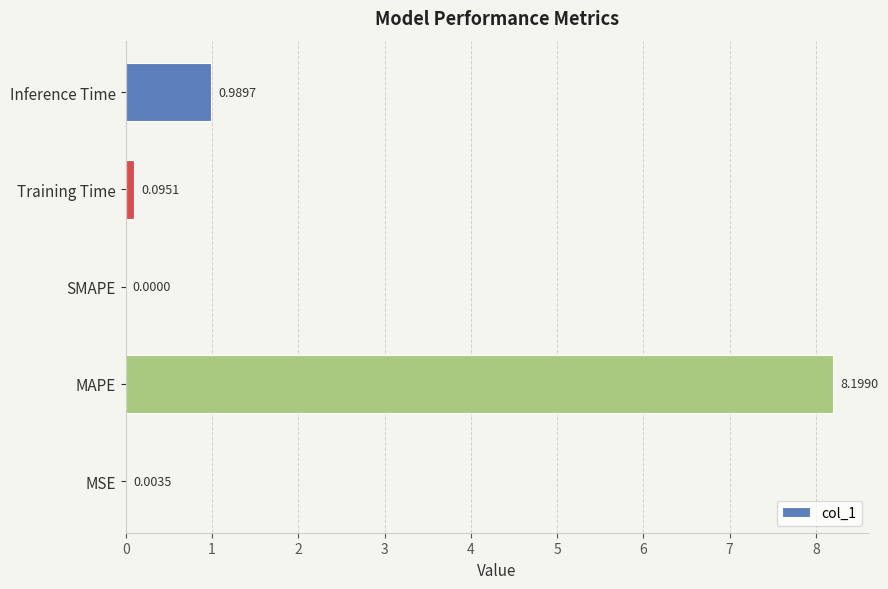

Between MAPE and SMAPE, which is larger?

MAPE